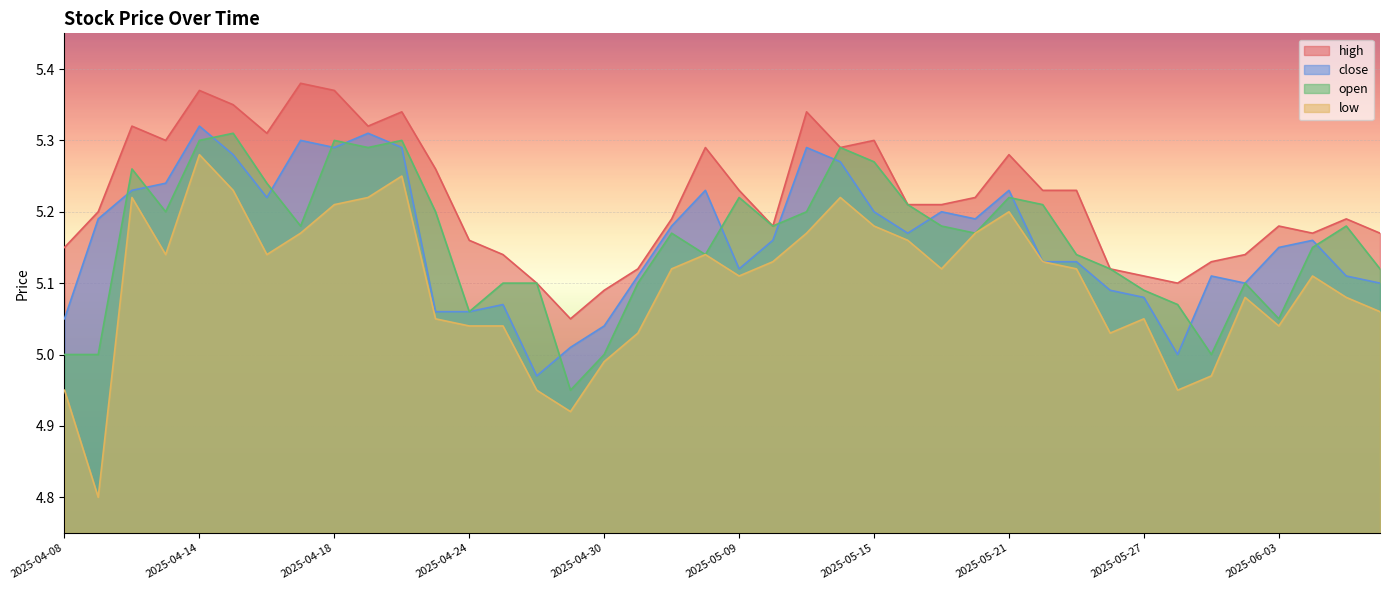

How many interior local valleys does the low series have?

9